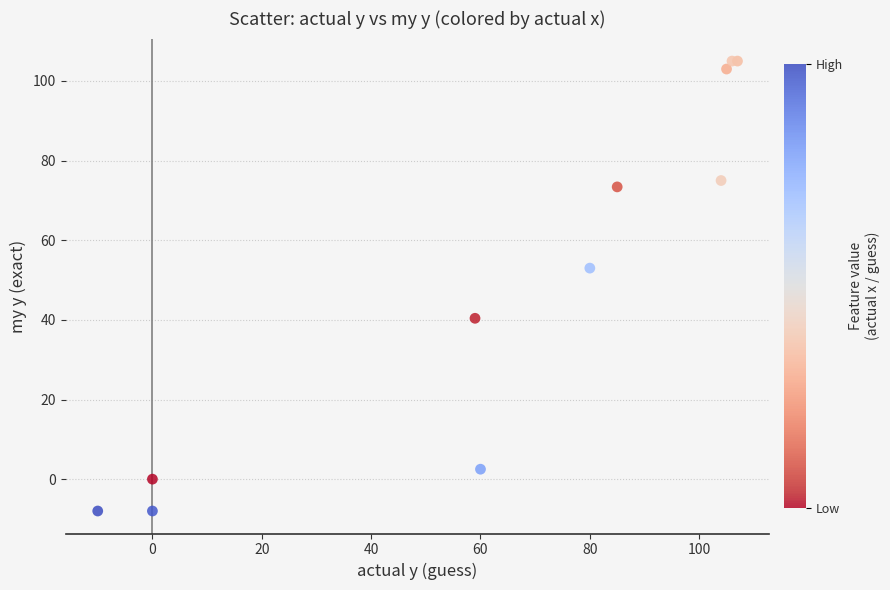

What Y value in the scatter plot is closest to 48?

53.0